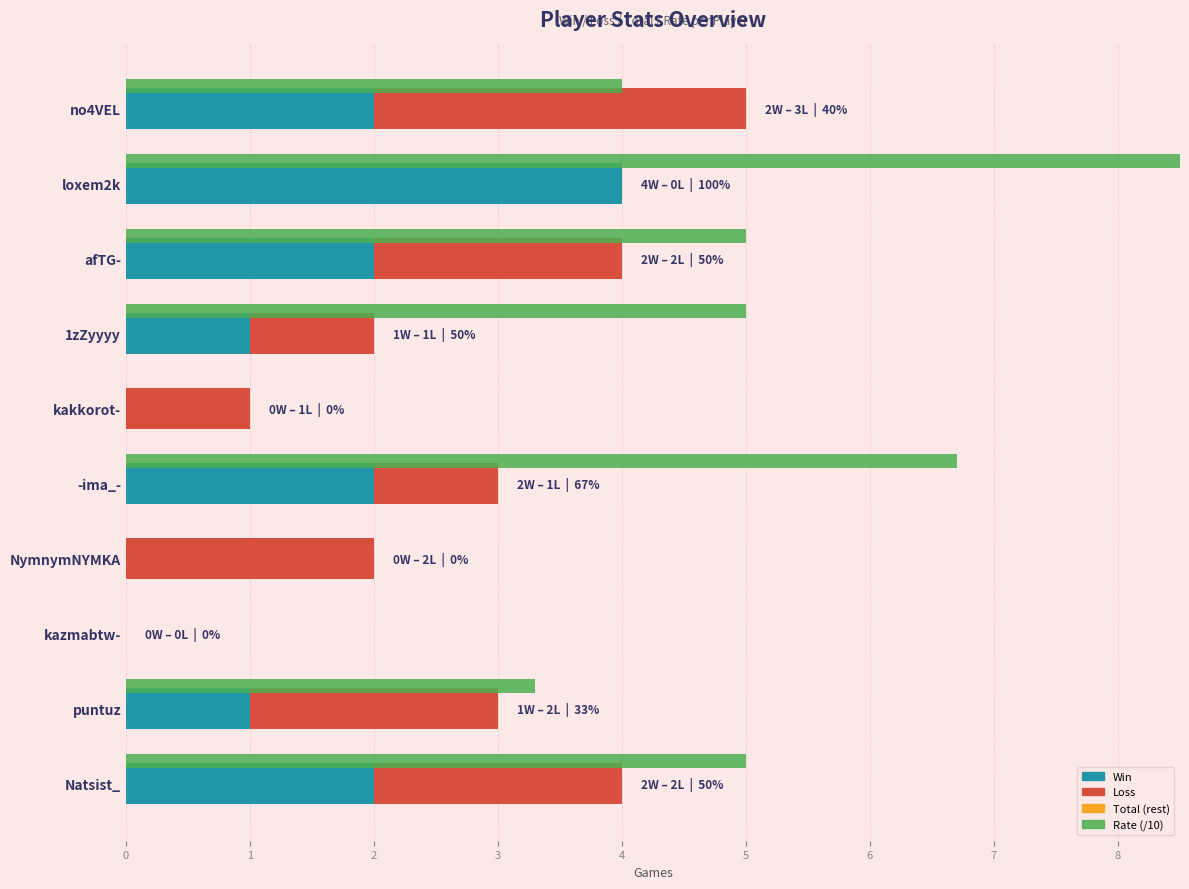

What are all the series names shown in the legend?

Win, Loss, Total (rest), Rate (/10)